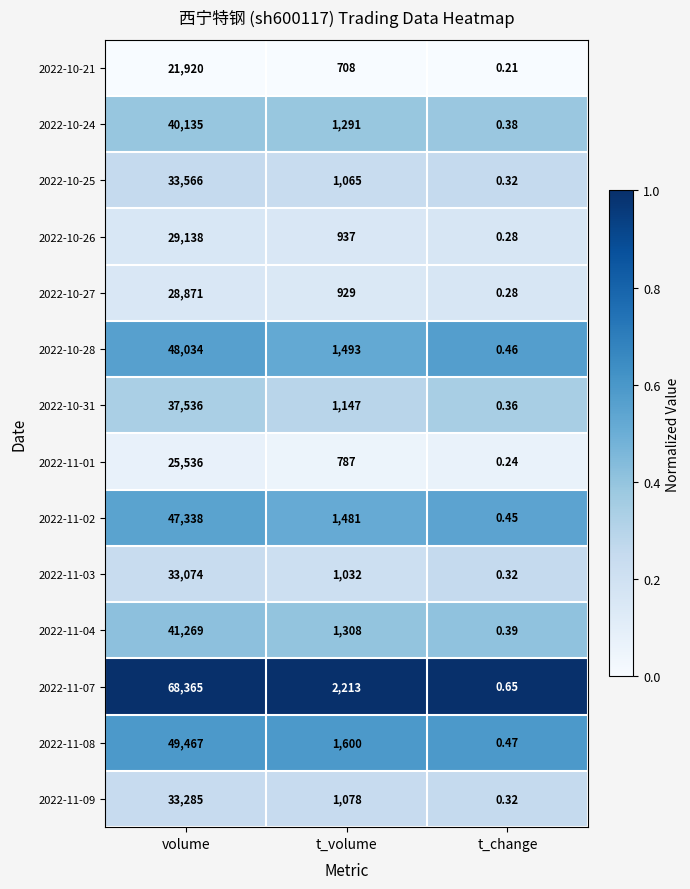

Count the number of data series in this chart.

14